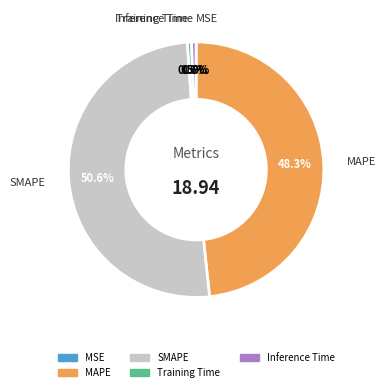

Is SMAPE the majority of the pie?

Yes